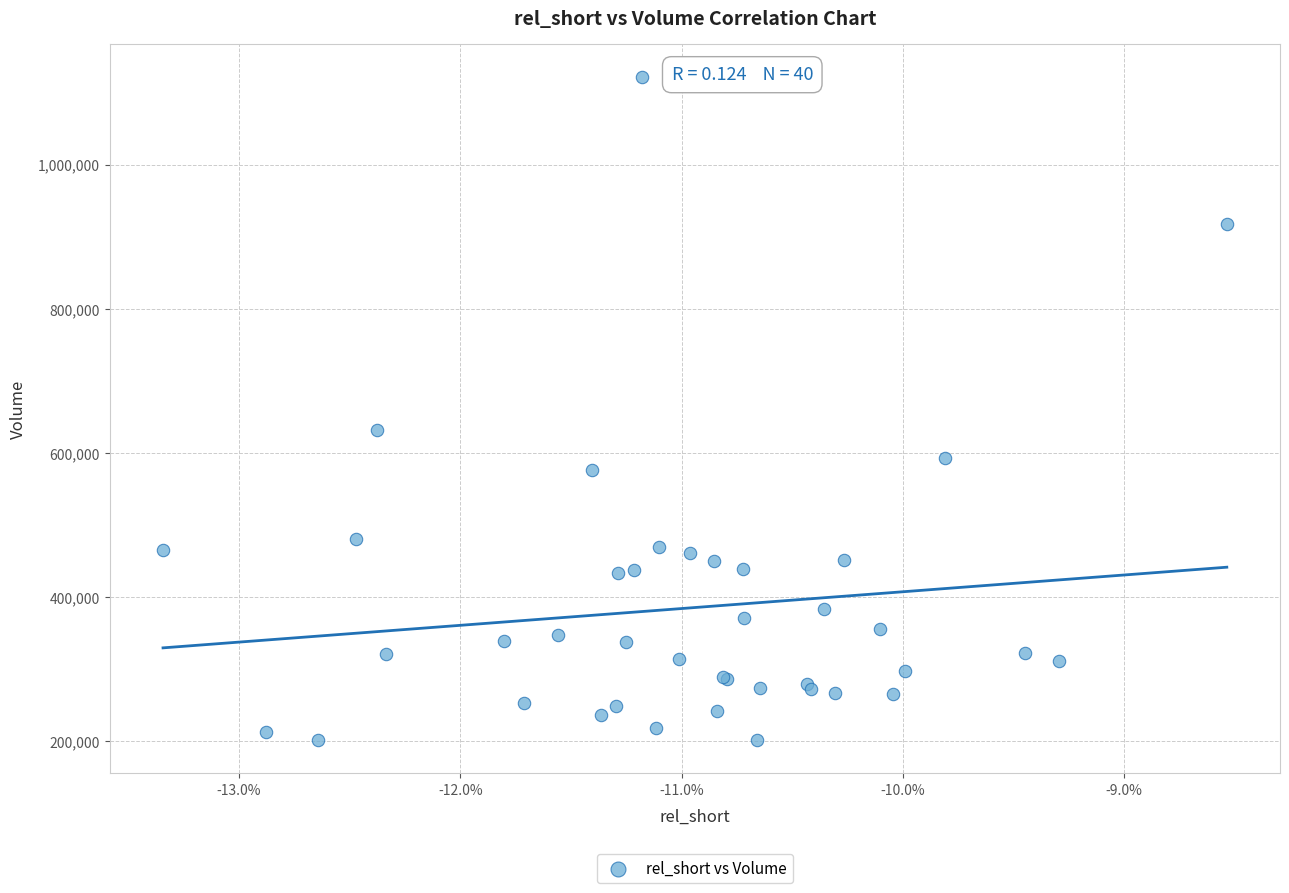

What Y value in the scatter plot is closest to 661600?

632400